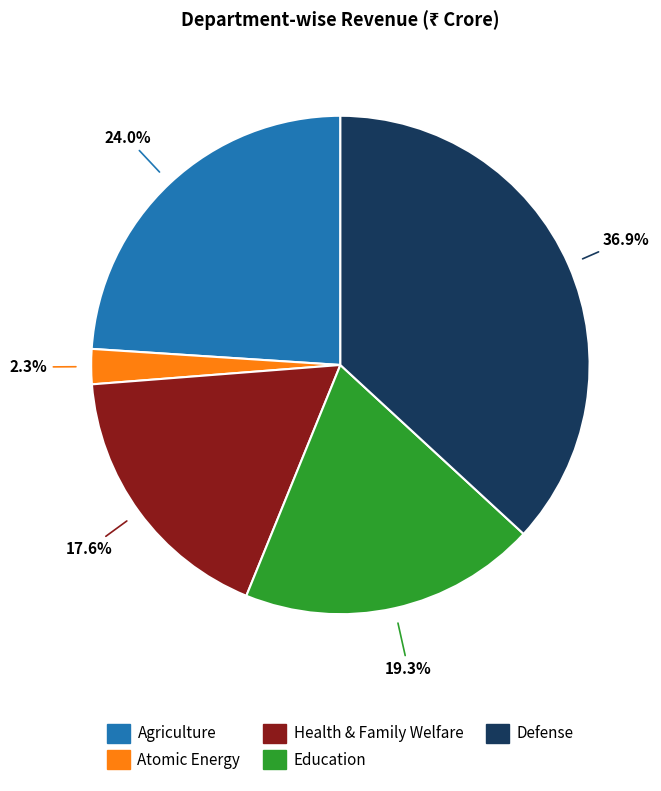

Approximately how many times larger is the value at Atomic Energy compared to Defense?

0.1